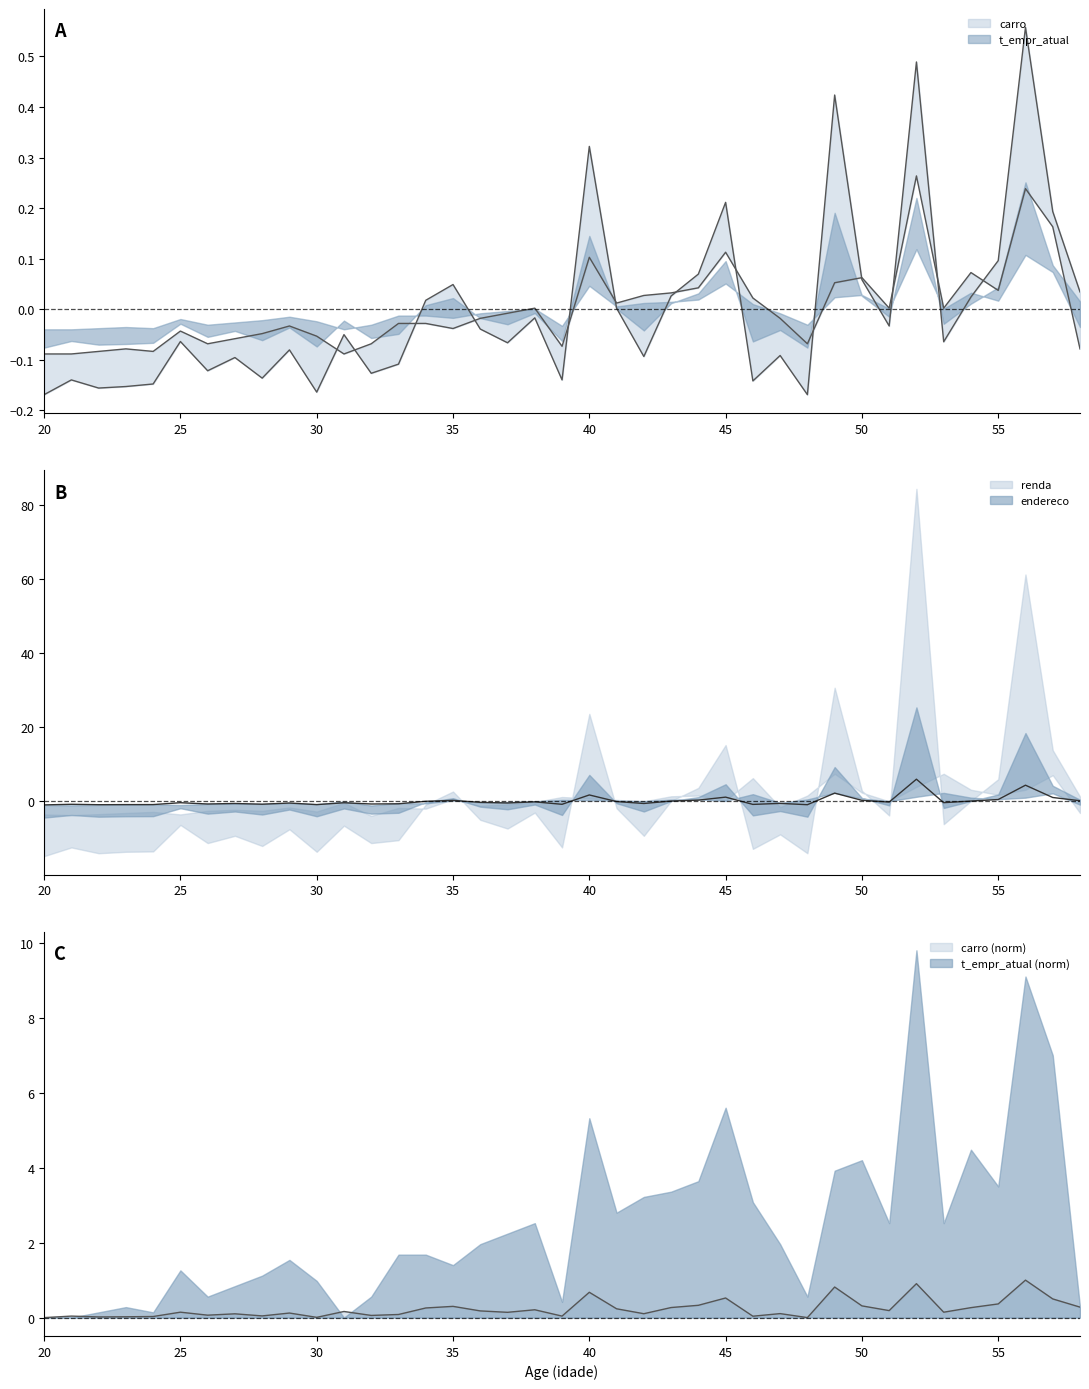

At which category does t_empr_atual reach its first local valley?

24